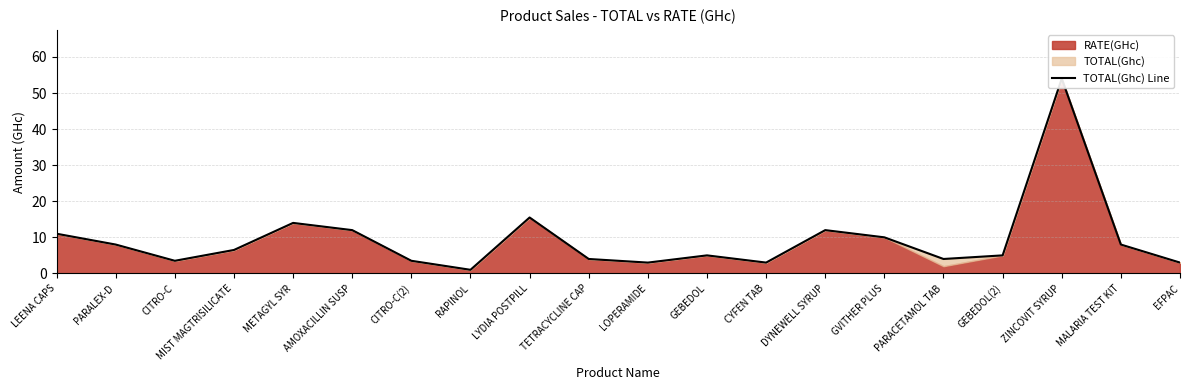

What is the approximate value at LOPERAMIDE?

3.0